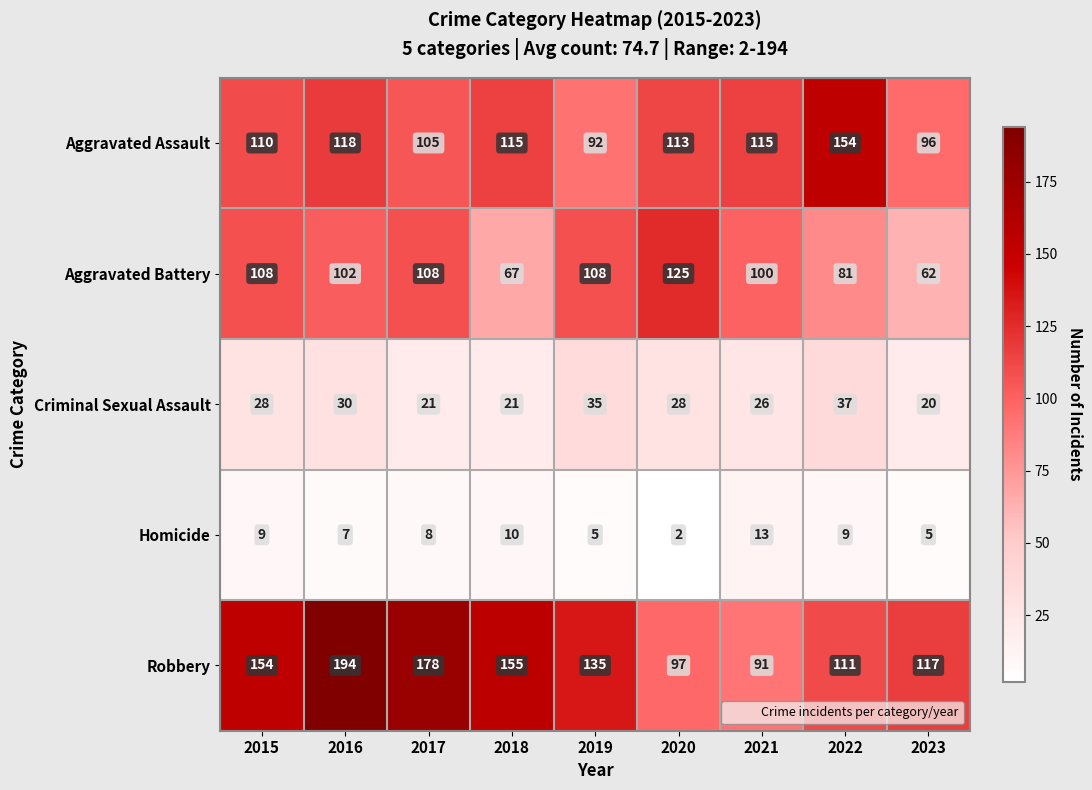

Which series has the largest total across all categories?

Robbery